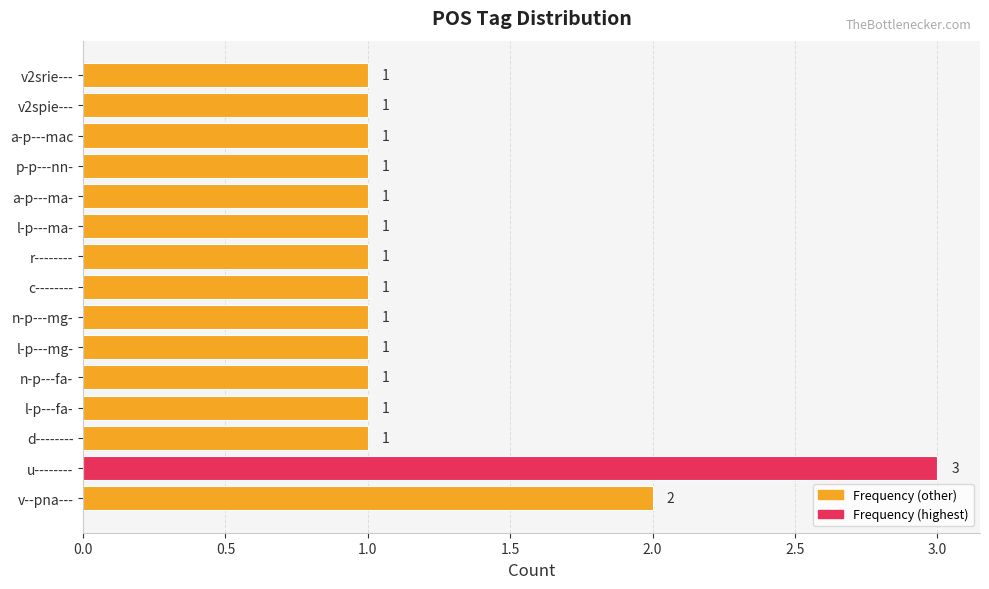

Approximately how many times larger is the value at r-------- compared to l-p---ma-?

1.0